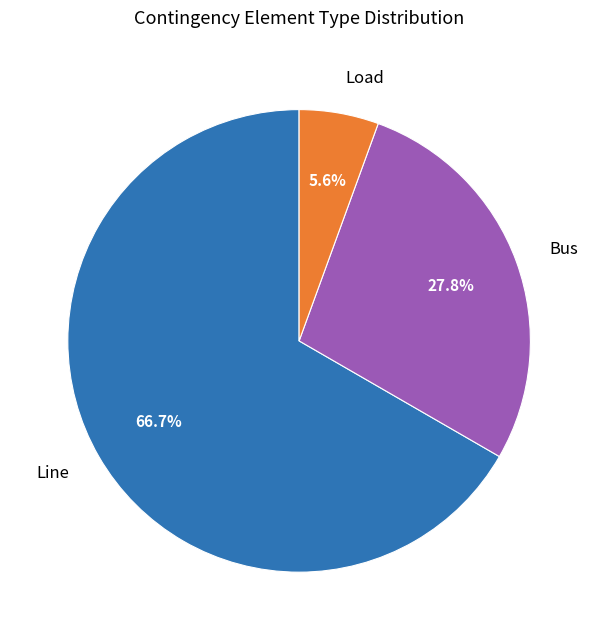

What is the total percentage of Line and Bus?

94.4%